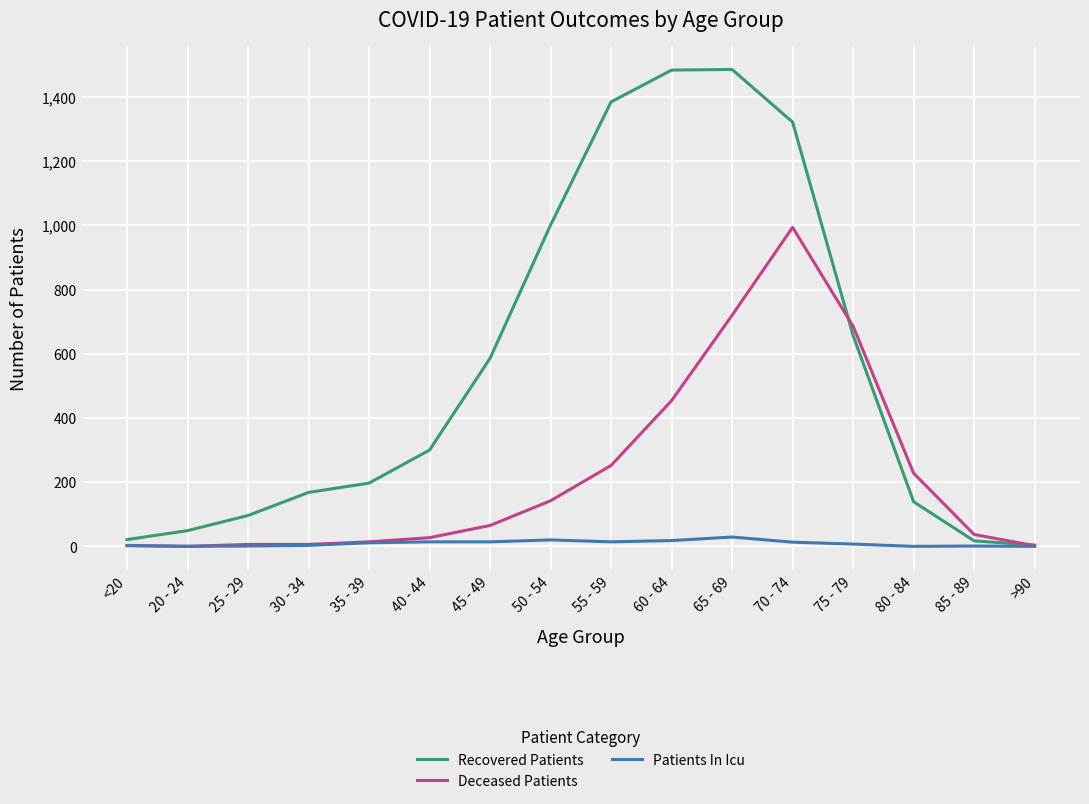

What is the average value of the Recovered Patients series?

557